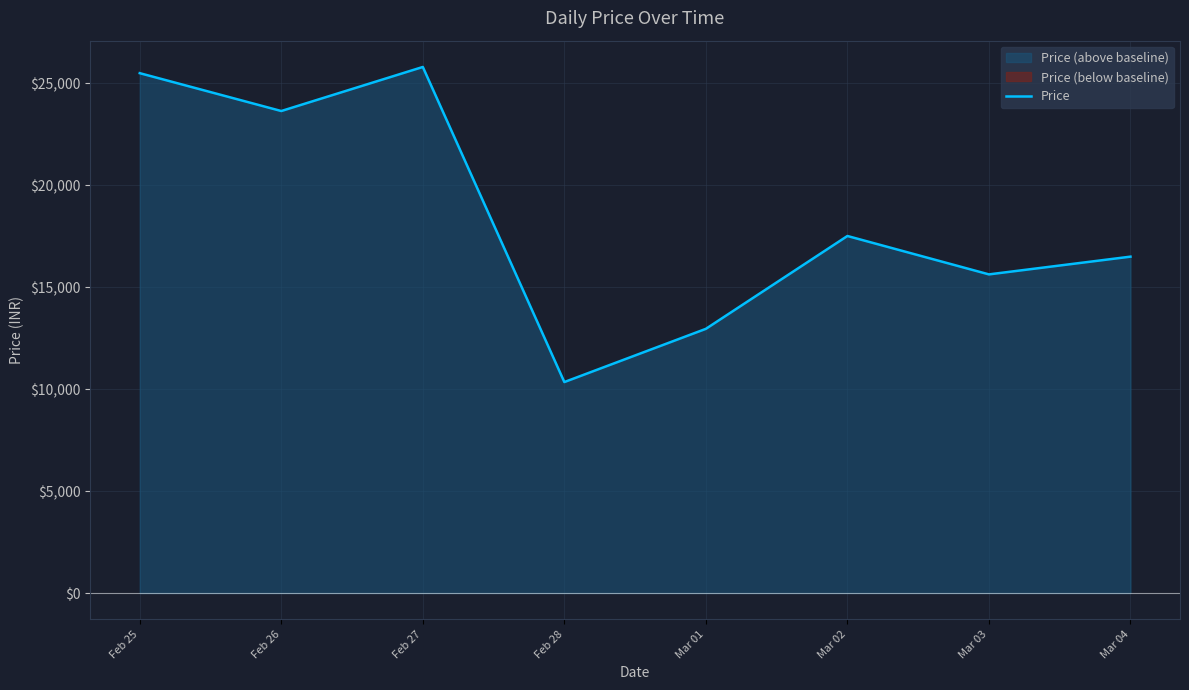

Rank the categories by value from highest to lowest.

Feb 27, Feb 25, Feb 26, Mar 02, Mar 04, Mar 03, Mar 01, Feb 28